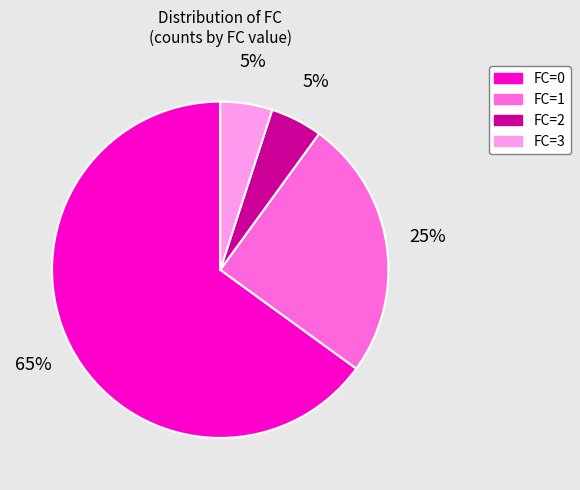

Which has a higher value, FC=2 or FC=1?

FC=1